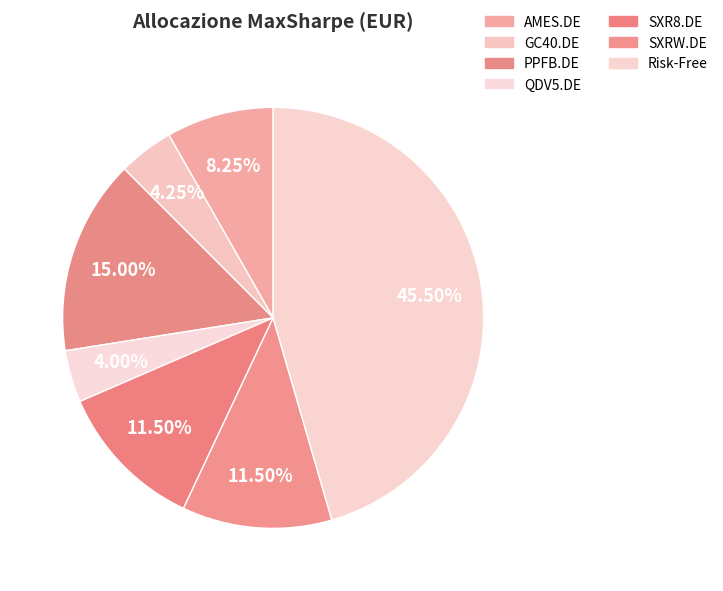

How many slices are in this pie chart?

7